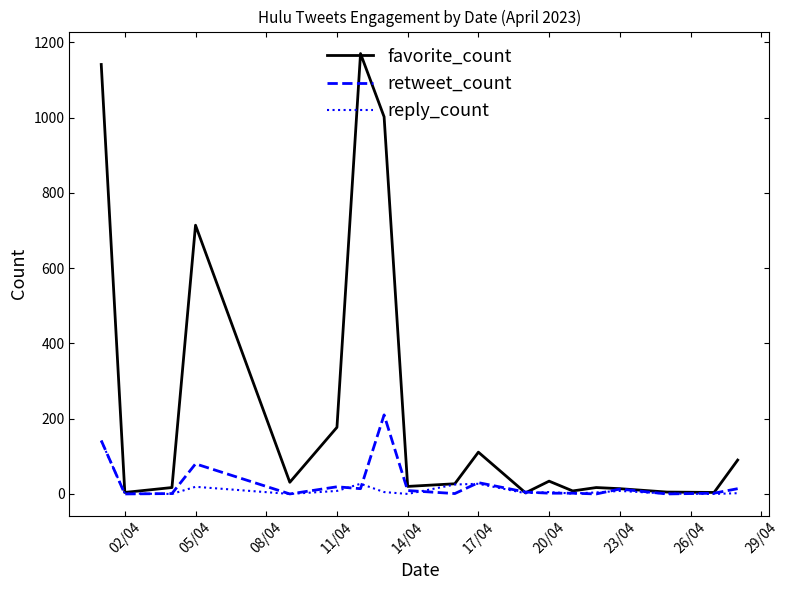

Does the chart have visible grid lines?

No